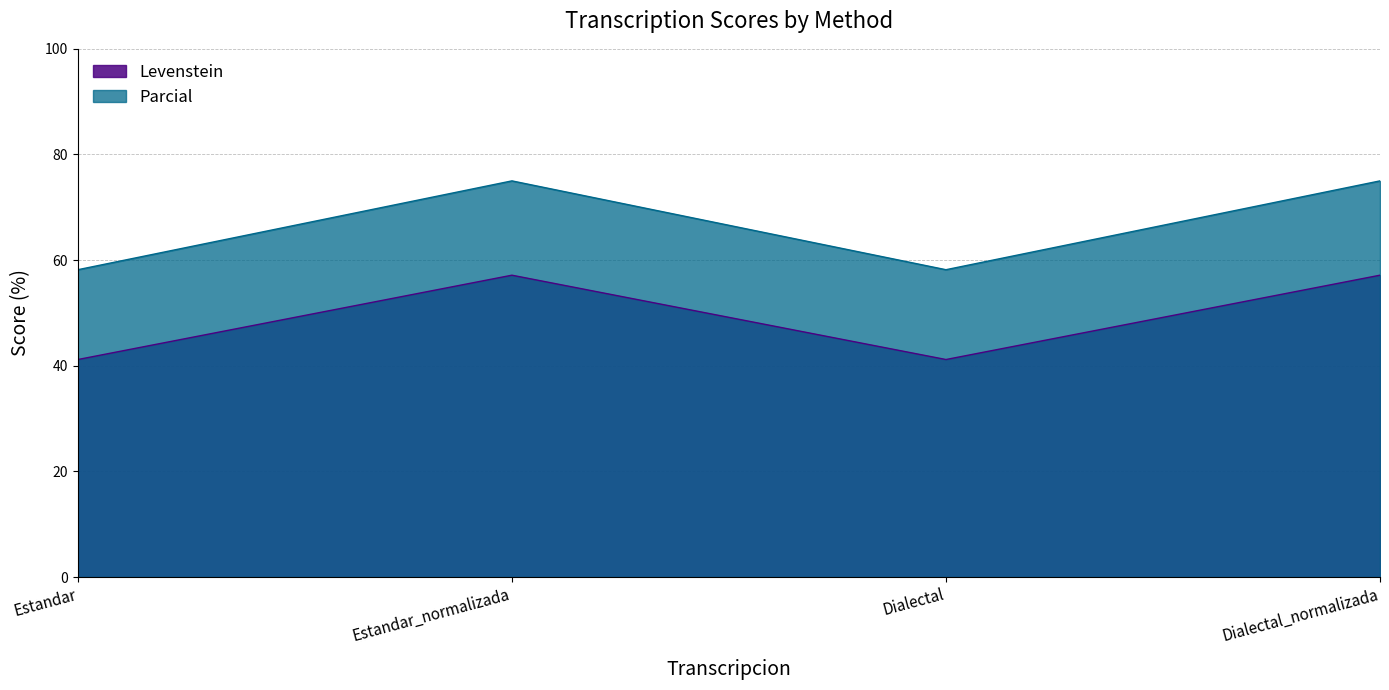

Rank the series by their maximum value, from highest to lowest.

Parcial, Levenstein